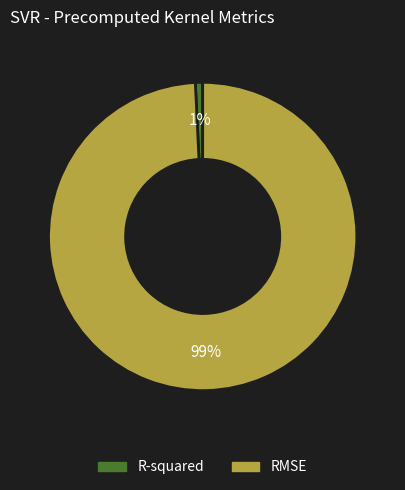

How many slices are in this pie chart?

2